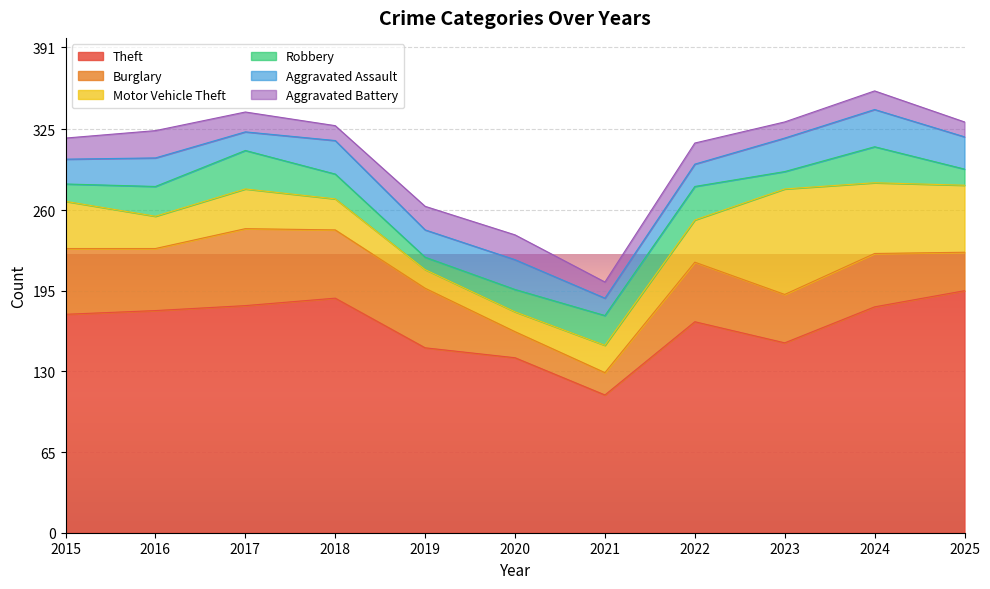

Which series has the largest total across all categories?

Theft